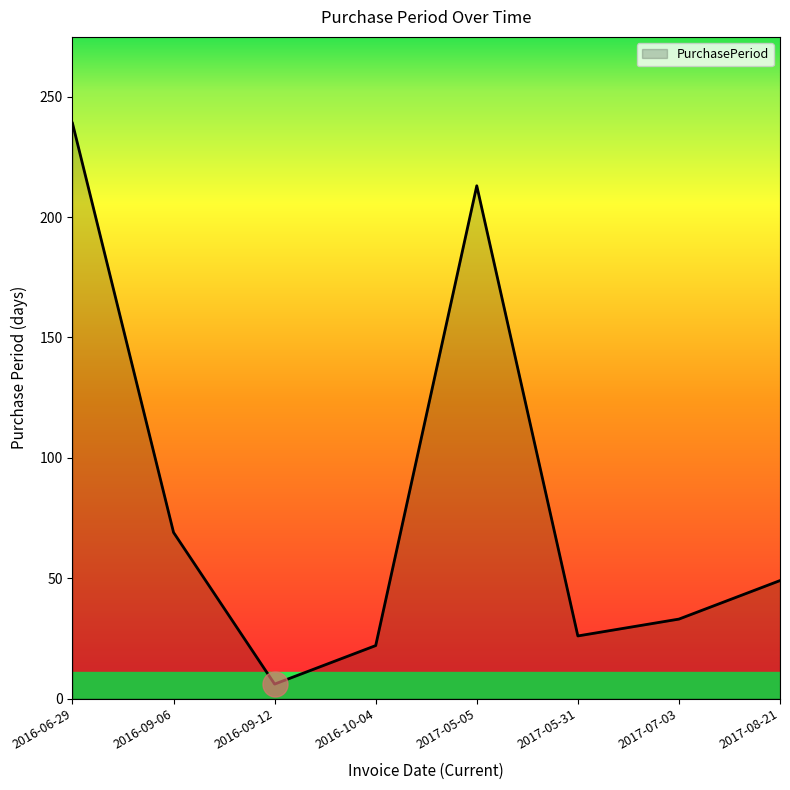

What is the change in value from 2016-10-04 to 2017-05-31?

+4